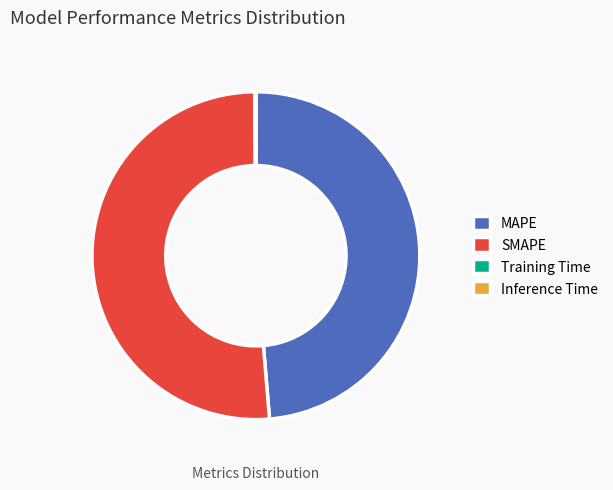

Does SMAPE represent more than half of the total?

Yes